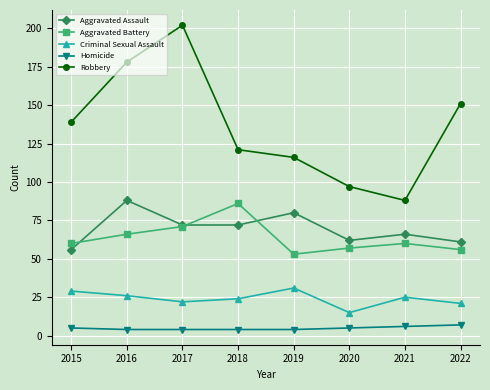

What is the maximum value for Homicide?

7